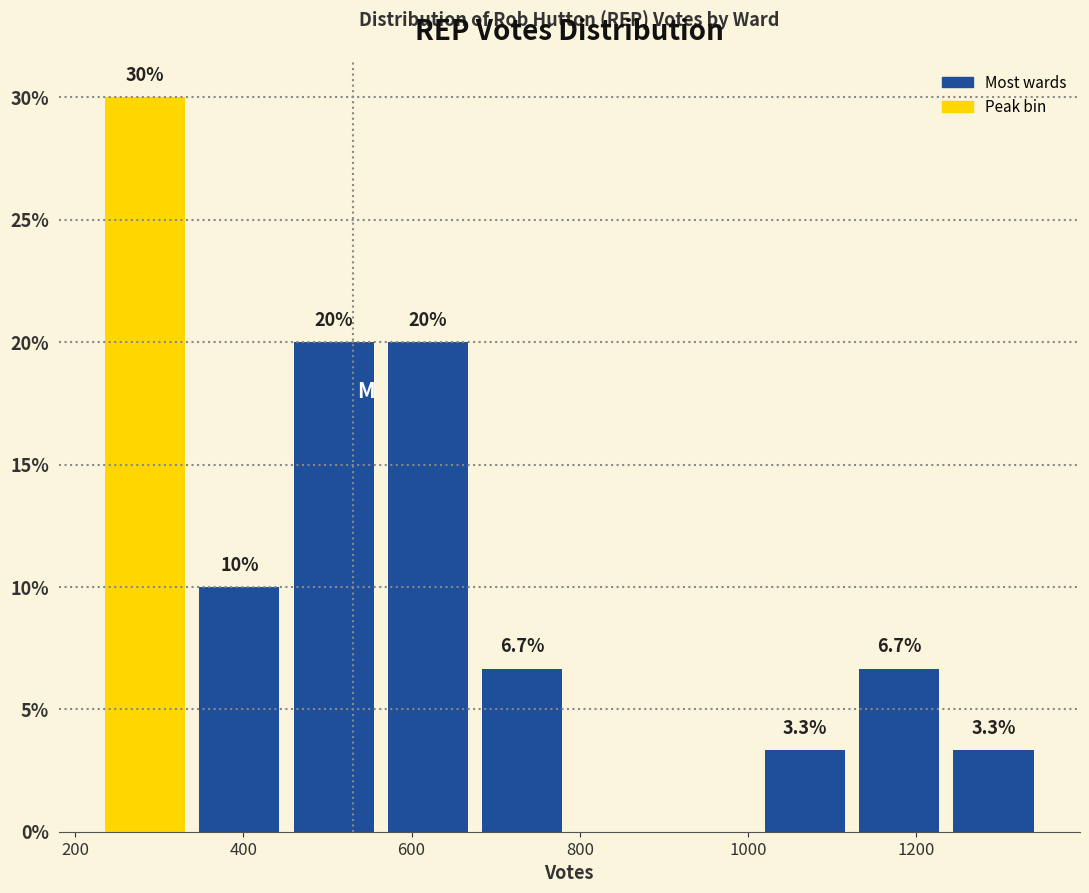

Which range on the x-axis has the tallest bar?

220 to 340